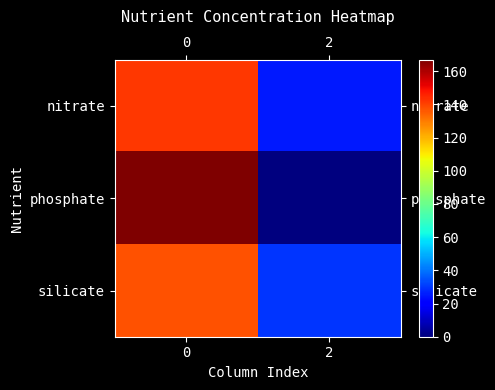

Rank the series at 0 from lowest to highest value.

silicate, nitrate, phosphate